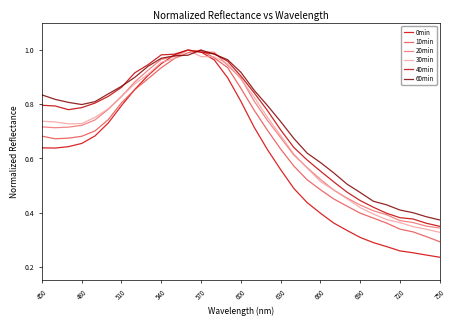

List the series in order of their peak value, lowest first.

0min, 10min, 20min, 30min, 40min, 60min